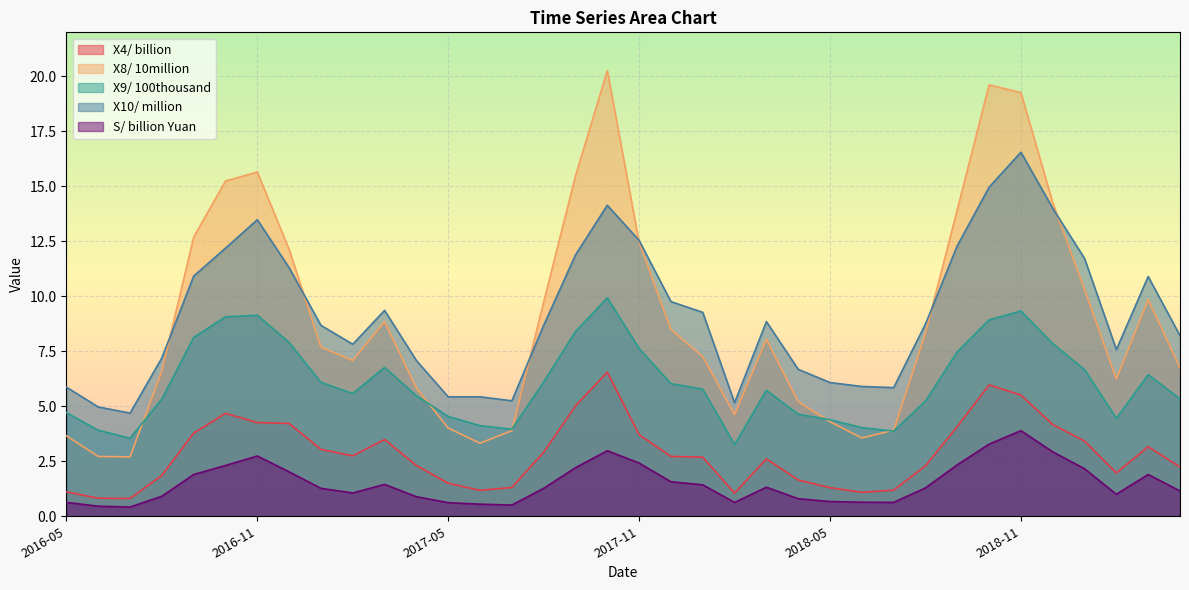

What is the label of the 26th point from the left?

2018-06